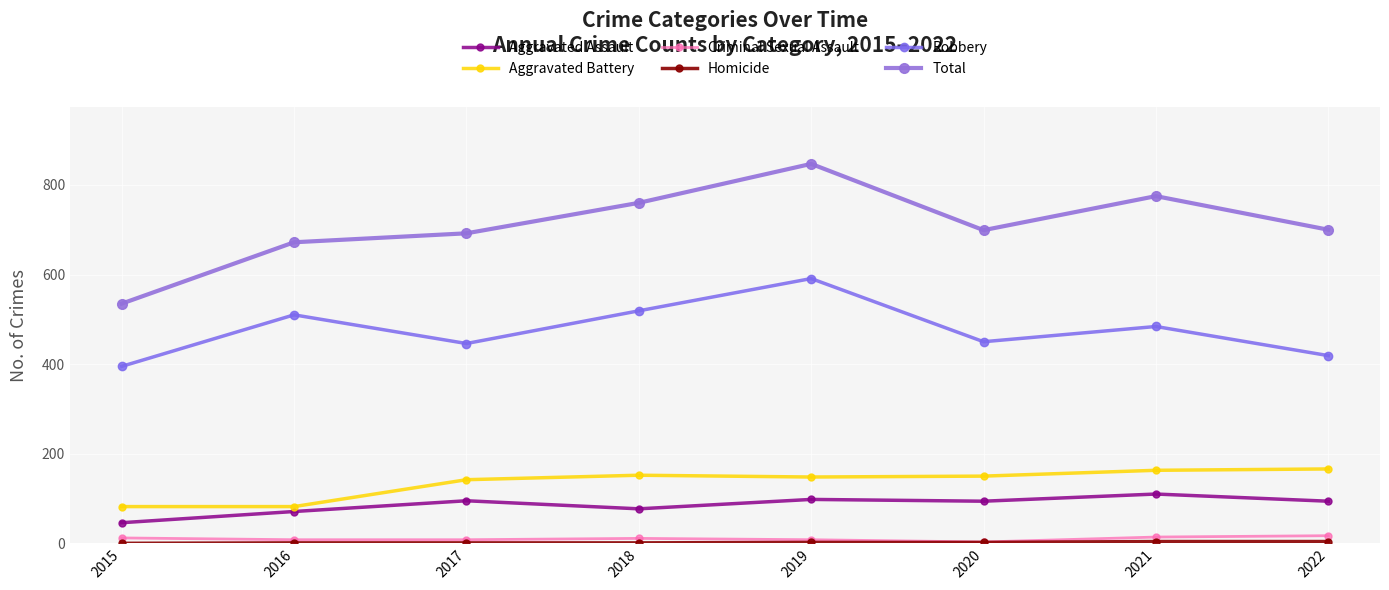

True or false: Aggravated Assault has a value of 32 at 2022.

False